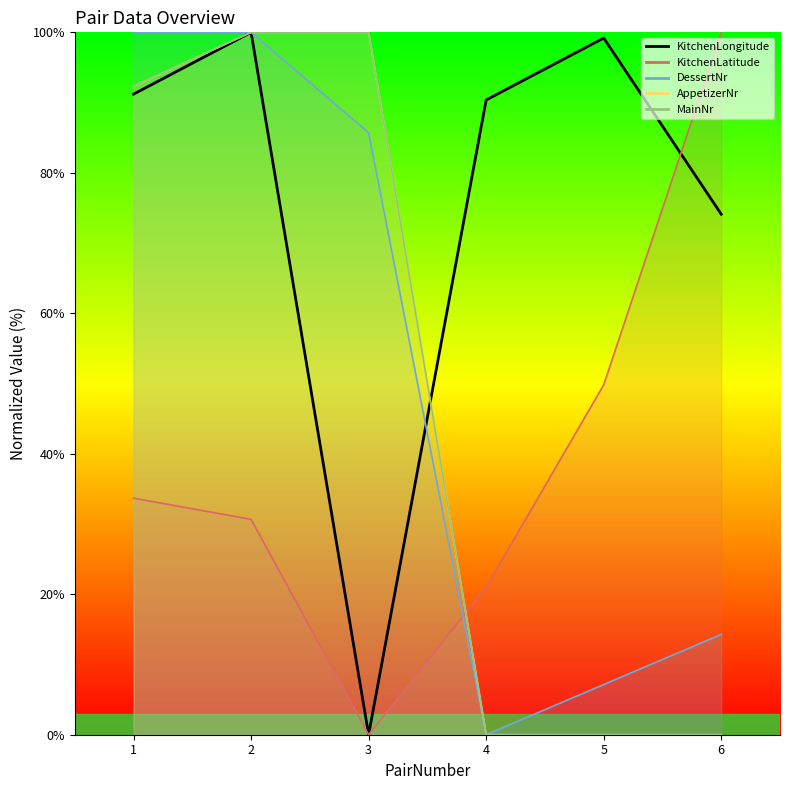

How many intersections are there between KitchenLongitude and AppetizerNr?

1